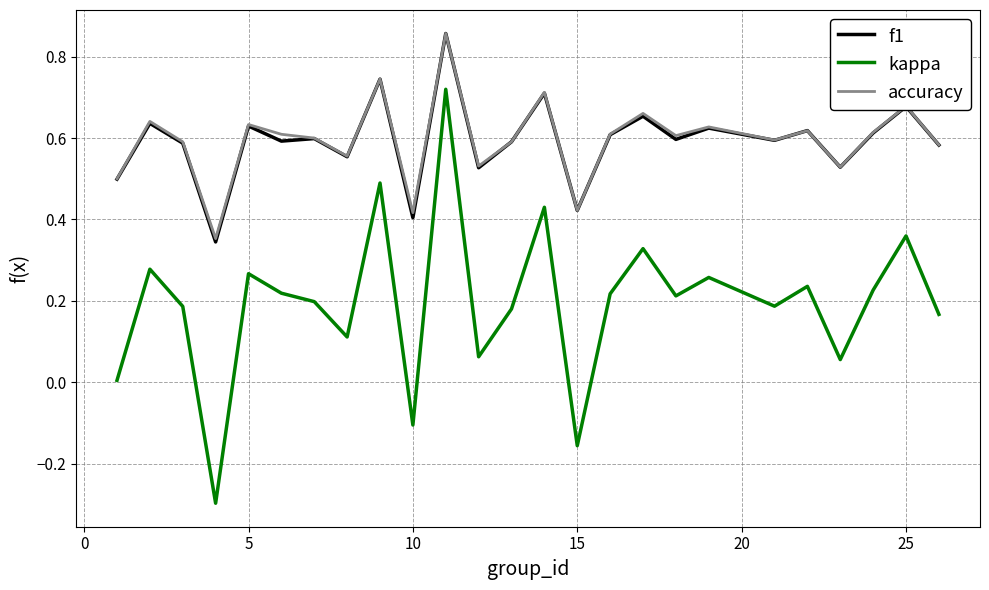

Which series has the widest spread of values?

kappa